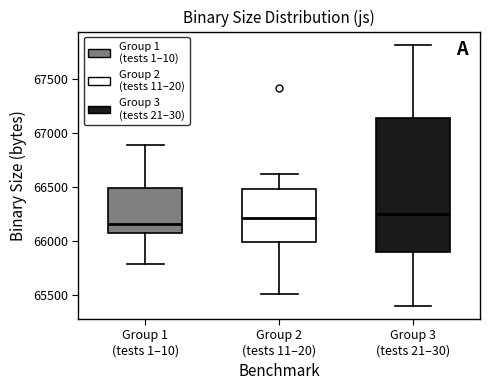

Comparing the boxes themselves (not the whiskers), which one is the tallest?

Group 3 (tests 21–30)